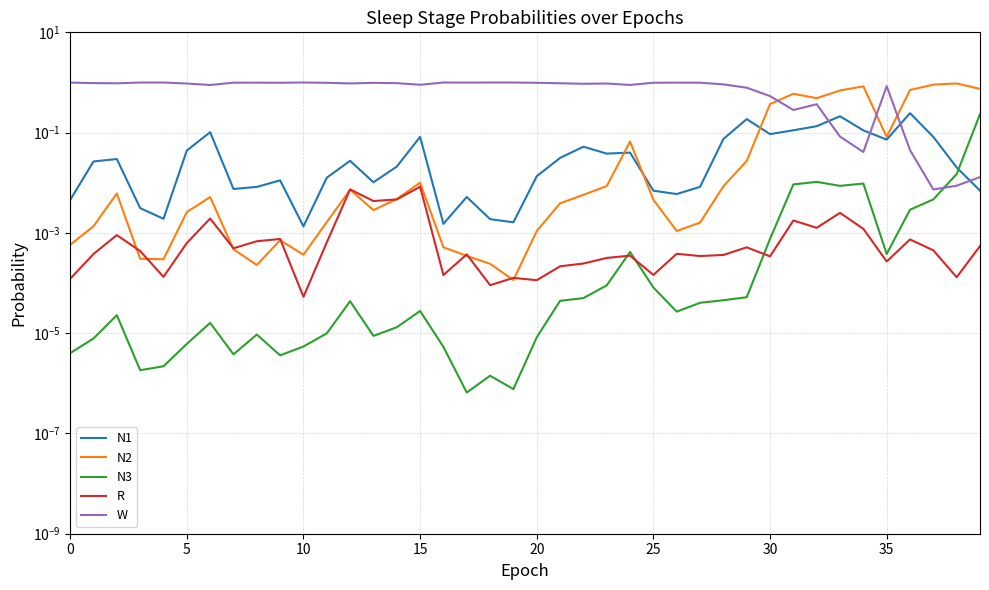

Where is N2 nearest to the value 0?

19